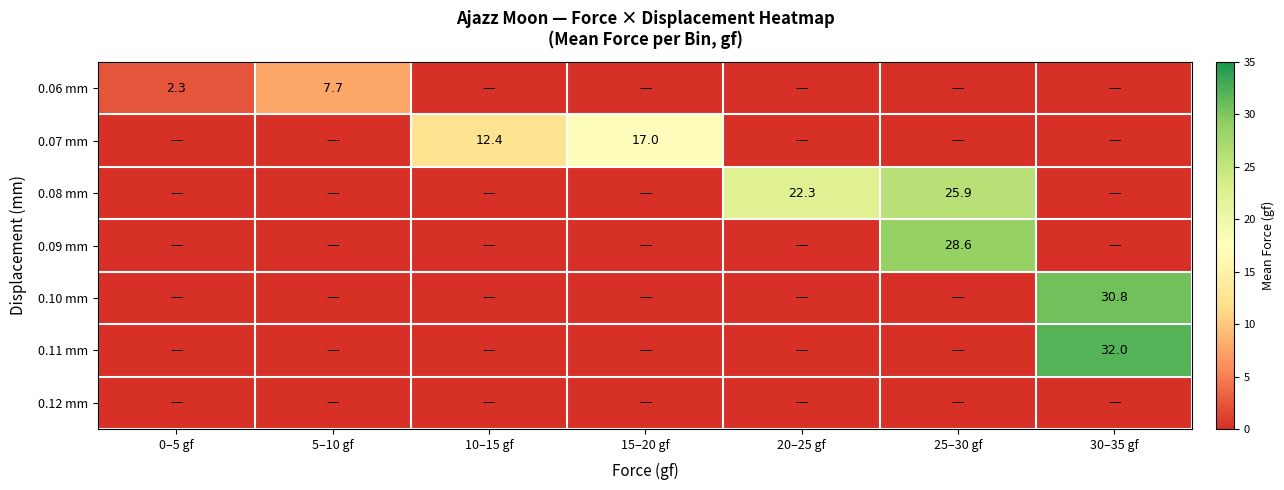

True or false: 0.07 mm has a value of 17.0 at 15–20 gf.

True